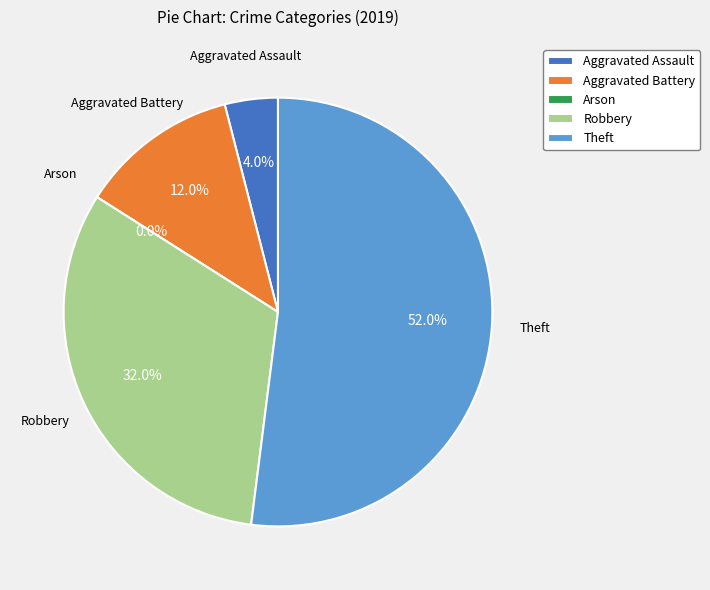

To the nearest percent, what is the average slice percentage?

20%